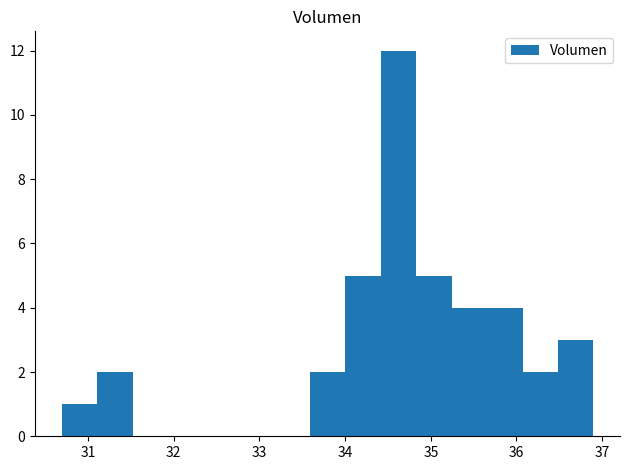

Reading left to right, list every bar in this chart as the range it spans on the x-axis followed by its height. Neither the bar edges nor the heights are printed on the chart, so give them approximately, as read against the axes.

30.7 to 31.1: 1
31.1 to 31.5: 2
31.5 to 31.9: 0
31.9 to 32.3: 0
32.3 to 32.8: 0
32.8 to 33.2: 0
33.2 to 33.6: 0
33.6 to 34.0: 2
34.0 to 34.4: 5
34.4 to 34.8: 12
34.8 to 35.2: 5
35.2 to 35.7: 4
35.7 to 36.1: 4
36.1 to 36.5: 2
36.5 to 36.9: 3